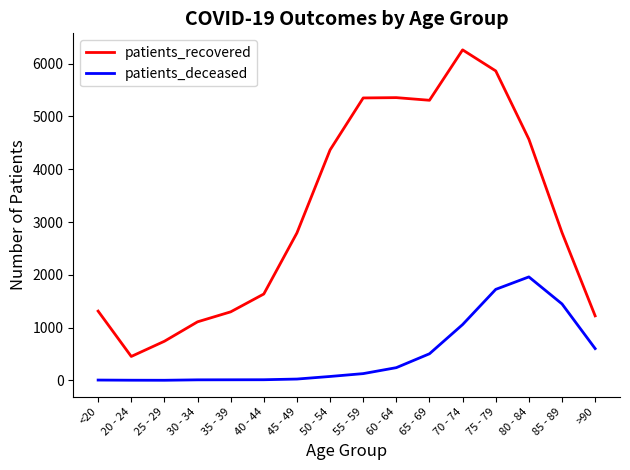

True or false: patients_recovered and patients_deceased cross at least once.

False